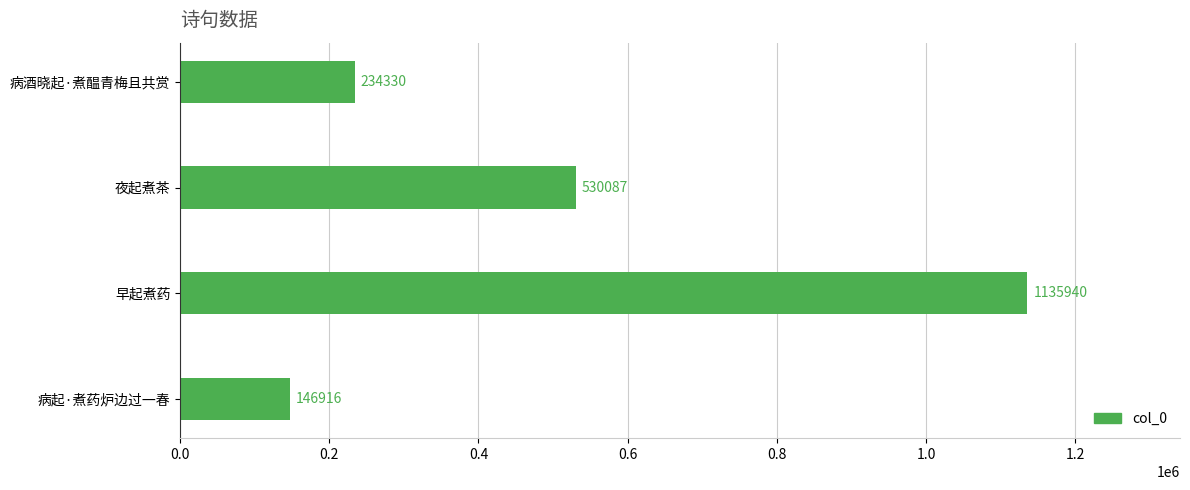

Rank the categories by value from lowest to highest.

病起·煮药炉边过一春, 病酒晓起·煮醖青梅且共赏, 夜起煮茶, 早起煮药